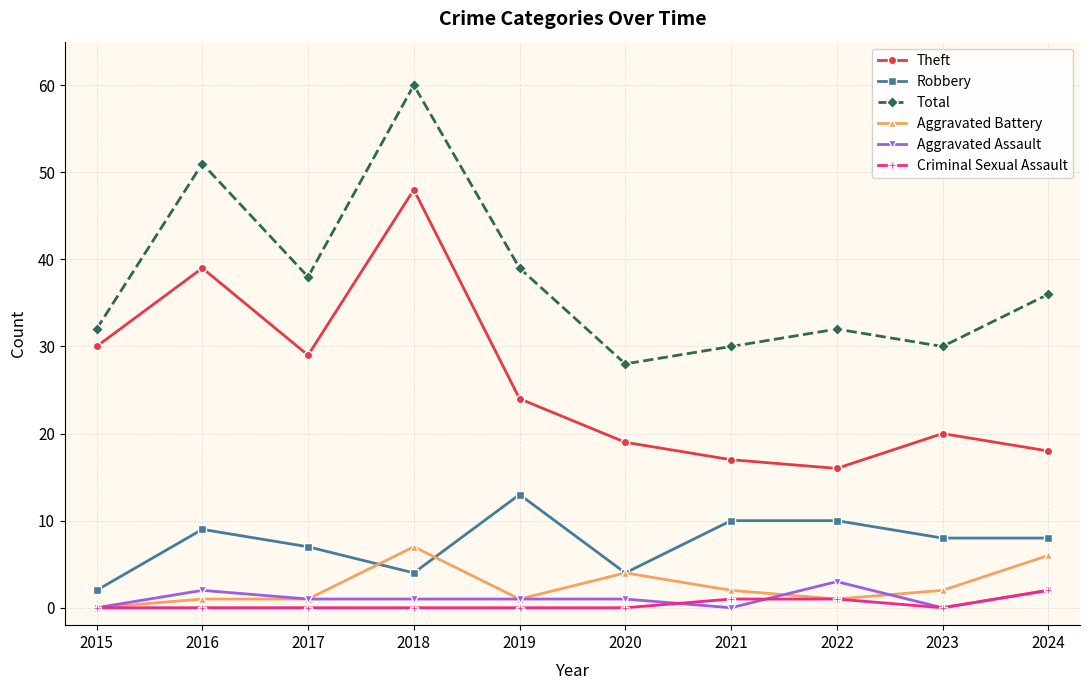

The Aggravated Battery series shows 1 at 2022. True or false?

True